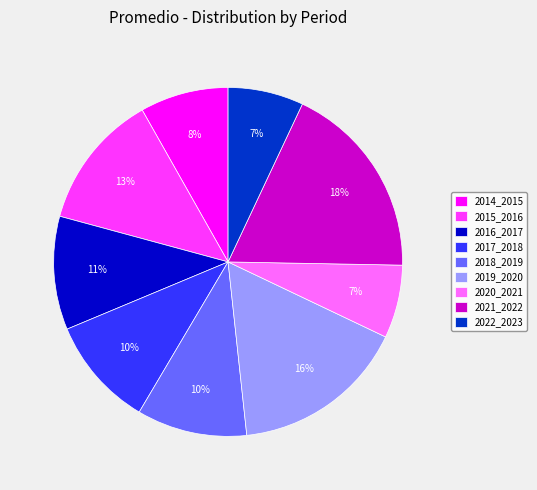

How many segments does this pie chart have?

9